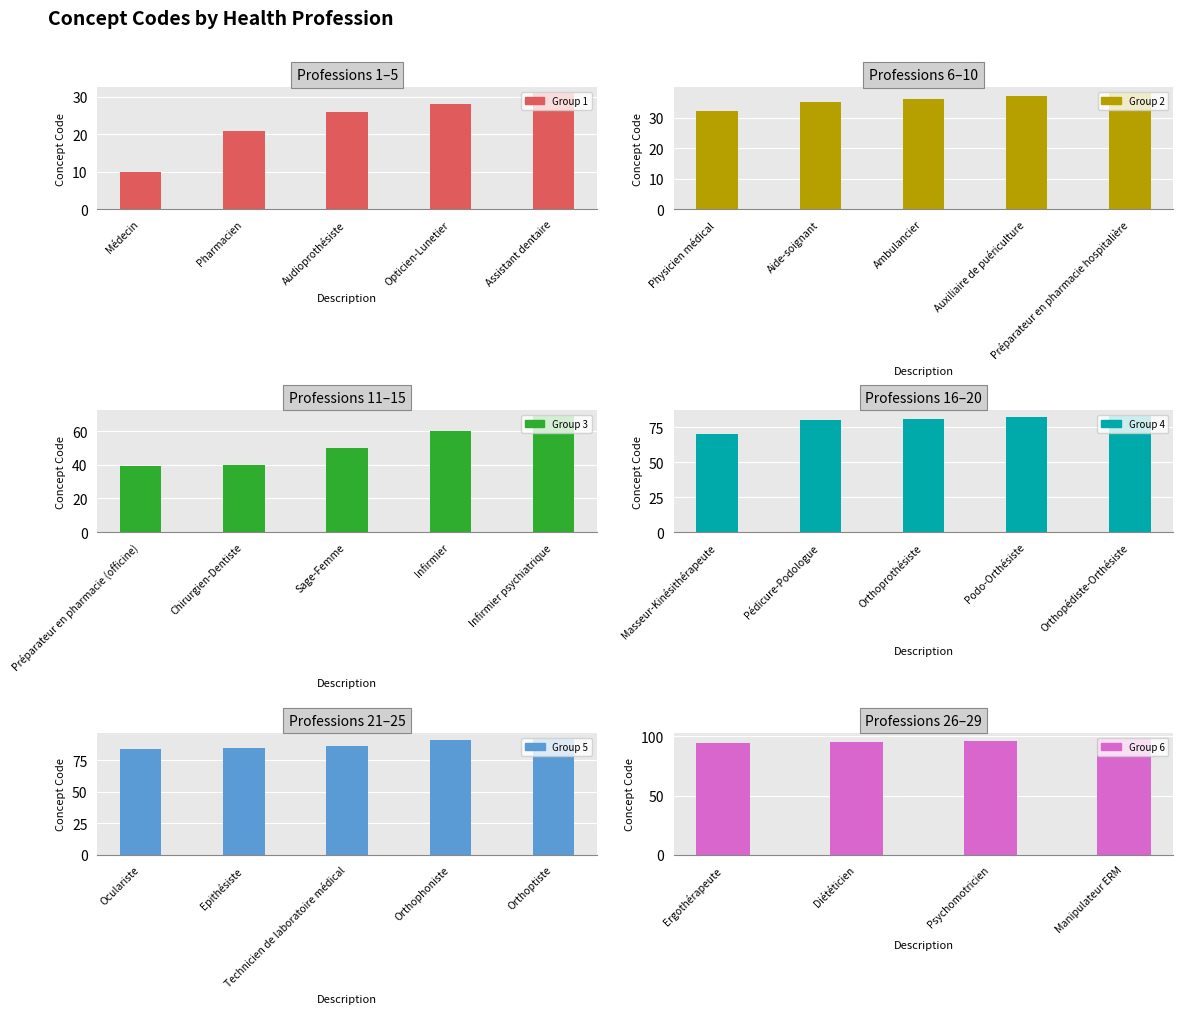

List the labels in order of value, largest first.

Manipulateur ERM, Psychomotricien, Diététicien, Ergothérapeute, Orthoptiste, Orthophoniste, Technicien de laboratoire médical, Epithésiste, Oculariste, Orthopédiste-Orthésiste, Podo-Orthésiste, Orthoprothésiste, Pédicure-Podologue, Masseur-Kinésithérapeute, Infirmier psychiatrique, Infirmier, Sage-Femme, Chirurgien-Dentiste, Préparateur en pharmacie (officine), Préparateur en pharmacie hospitalière, Auxiliaire de puériculture, Ambulancier, Aide-soignant, Physicien médical, Assistant dentaire, Opticien-Lunetier, Audioprothésiste, Pharmacien, Médecin